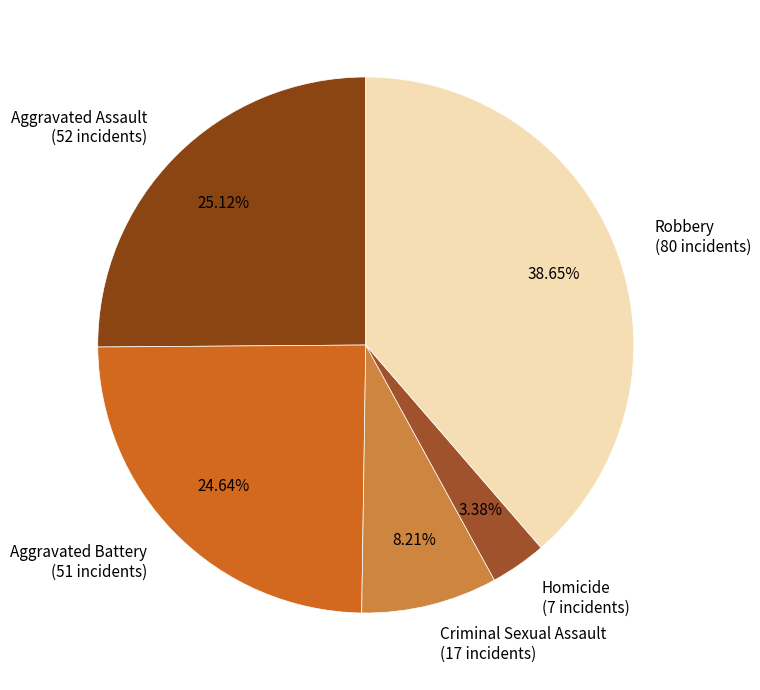

What percentage is the Aggravated Battery slice, to the nearest percent?

25%